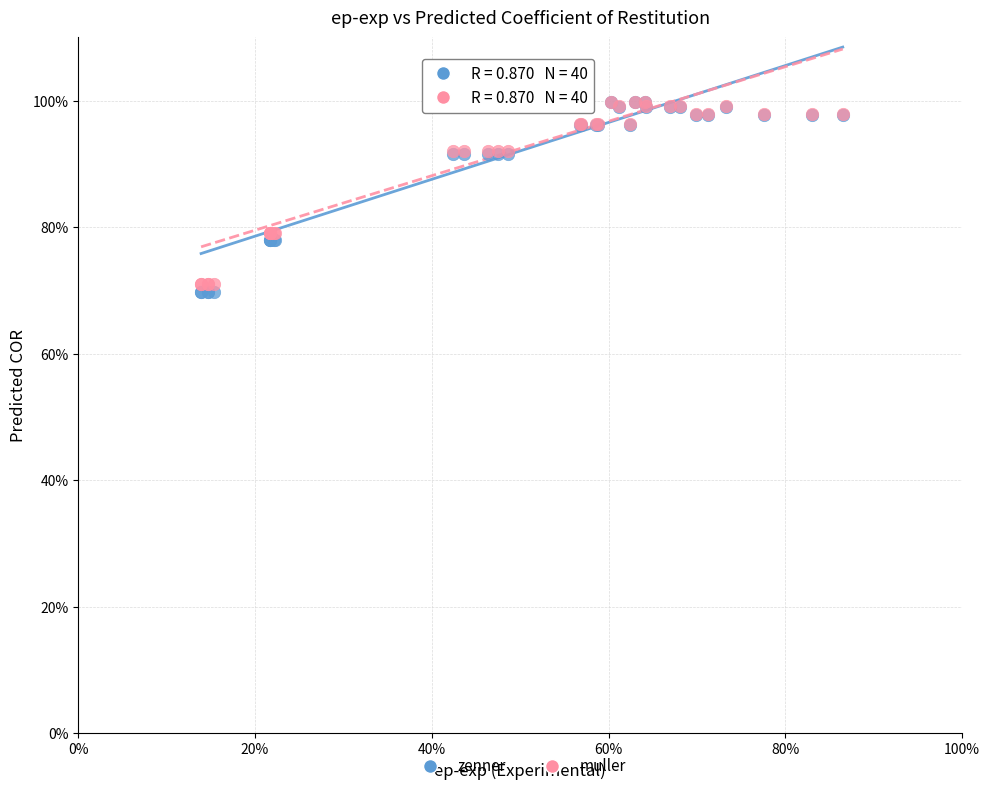

What are all the series names shown in the legend?

zenner, muller